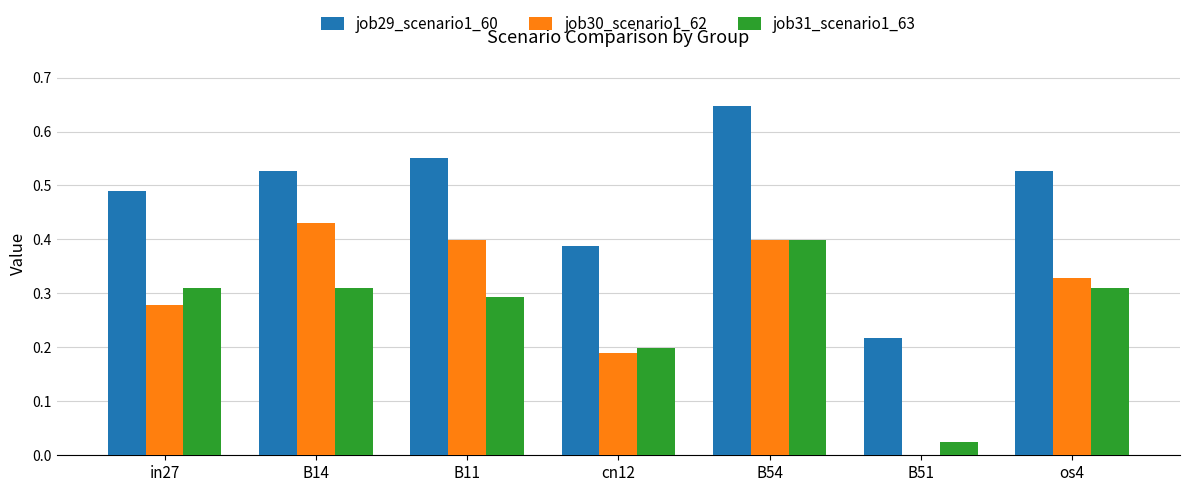

Which series has the largest total across all categories?

job29_scenario1_60